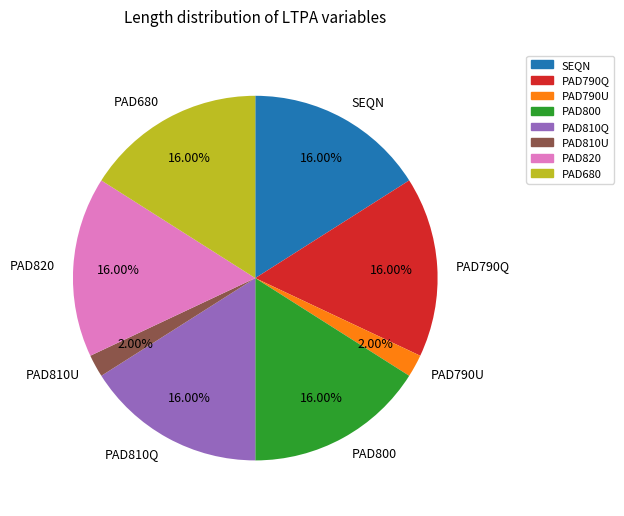

Is PAD810U the majority of the pie?

No